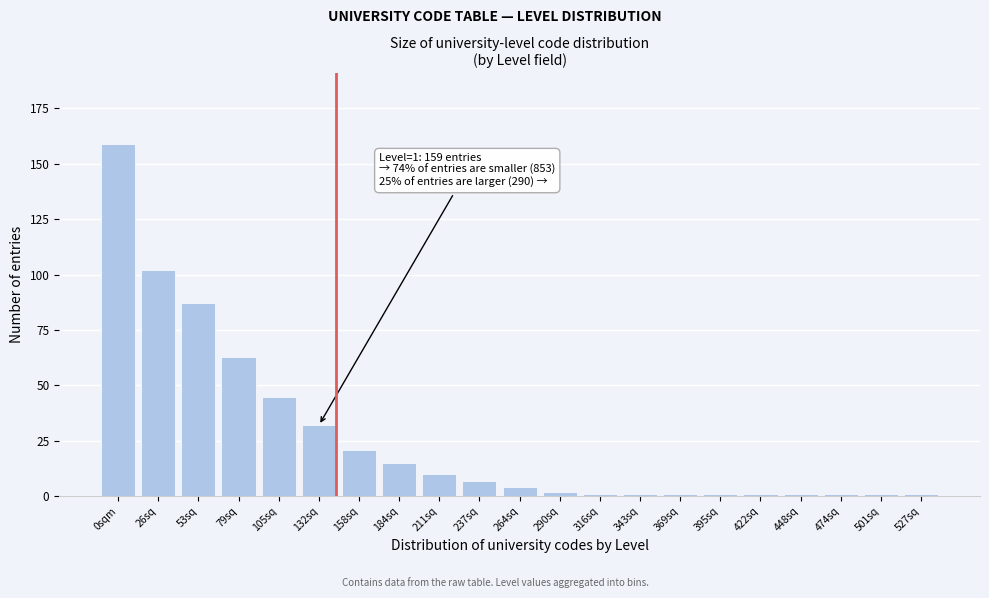

Reading left to right, extract all data points from this chart.

0sqm=159	26sq=102	53sq=87	79sq=63	105sq=45	132sq=32	158sq=21	184sq=15	211sq=10	237sq=7	264sq=4	290sq=2	316sq=1	343sq=1	369sq=1	395sq=1	422sq=1	448sq=1	474sq=1	501sq=1	527sq=1